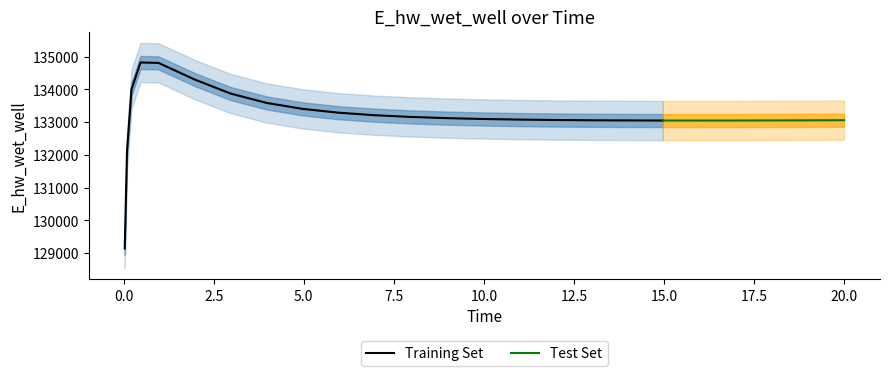

How many interior local peaks (higher than both neighbors) does the data have?

1